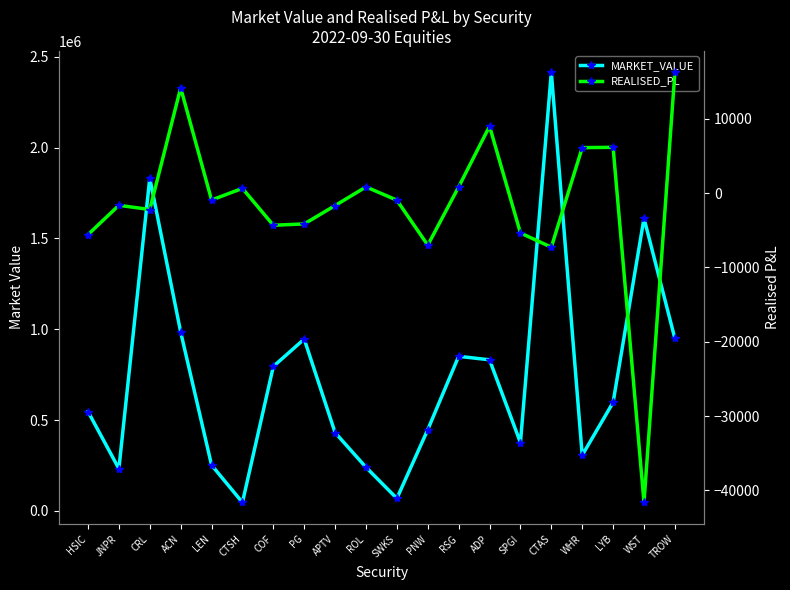

True or false: REALISED_PL and MARKET_VALUE intersect in this chart.

False